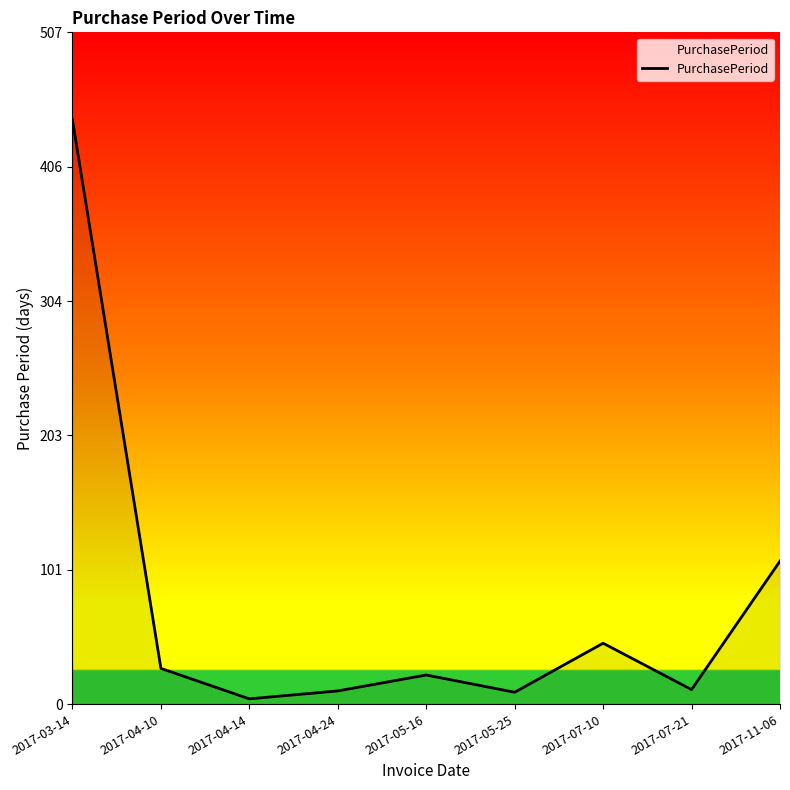

What is the average value?

75